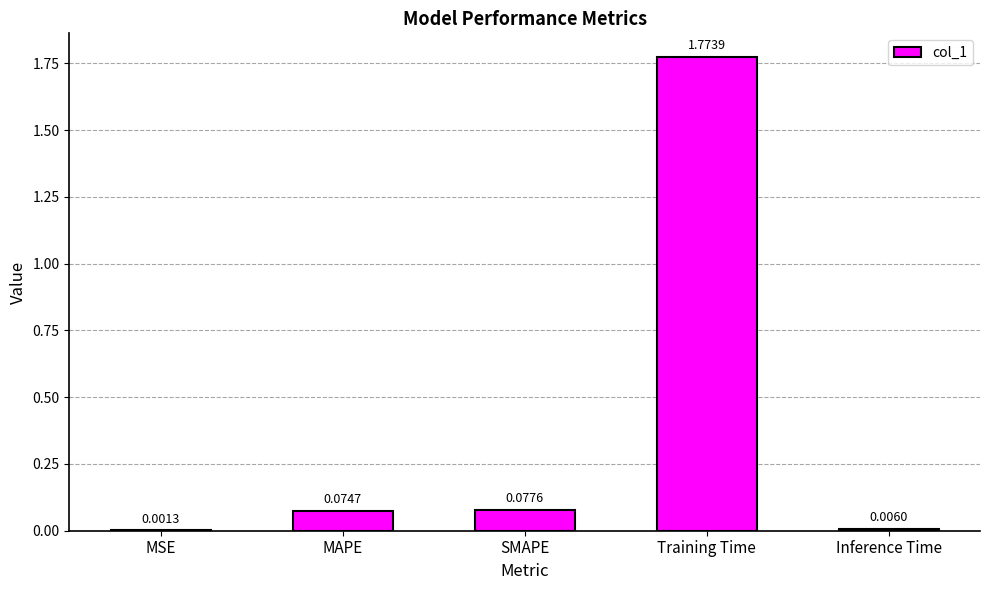

Which has a higher value, Inference Time or MAPE?

MAPE